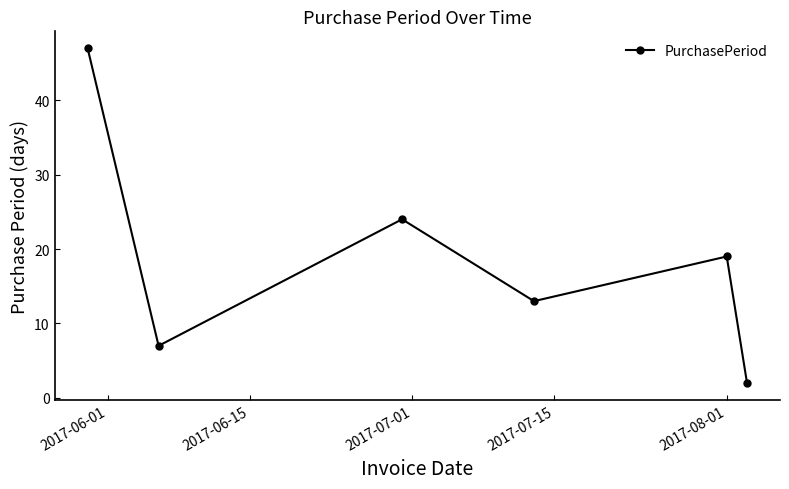

What is the value of the 1st point from the left?

47